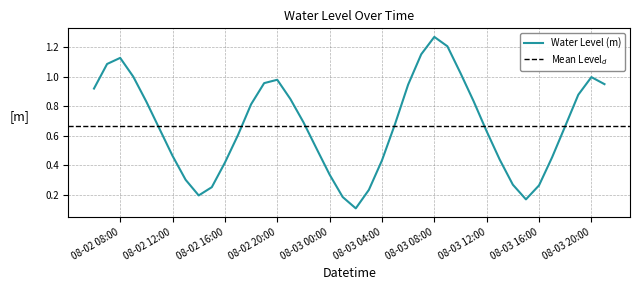

The chart shows a value of 0.3 at 2024-08-03 14:00:00. True or false?

True